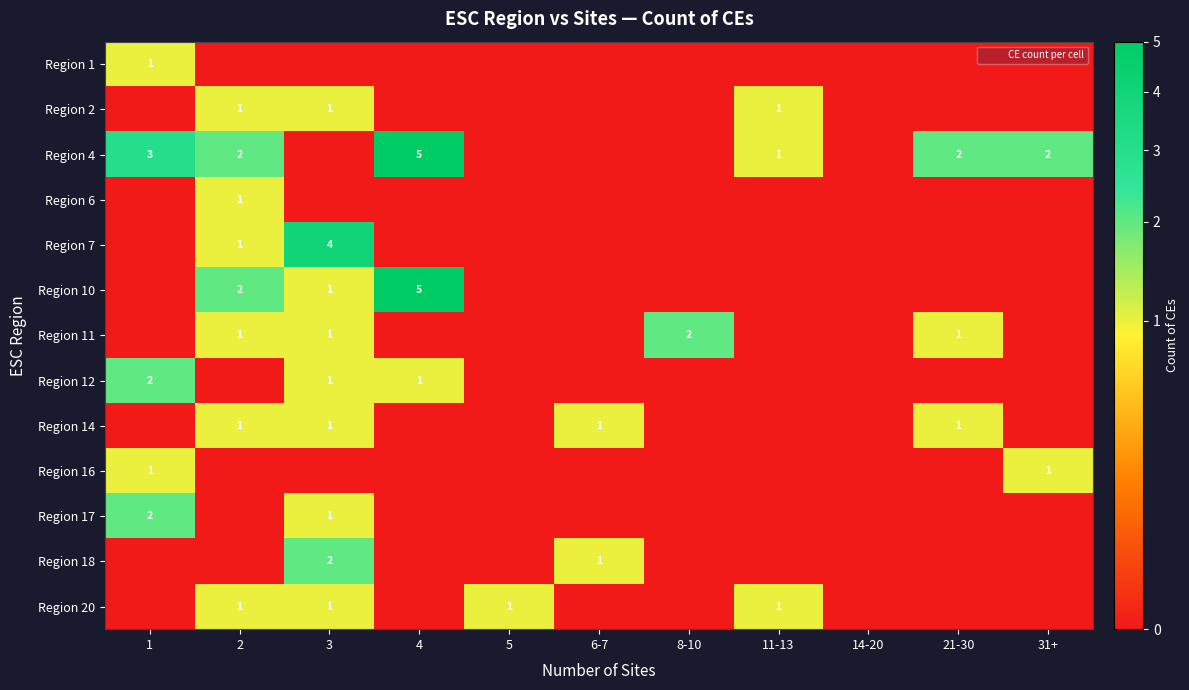

Is it true that Region 12 equals 1 at 3?

True